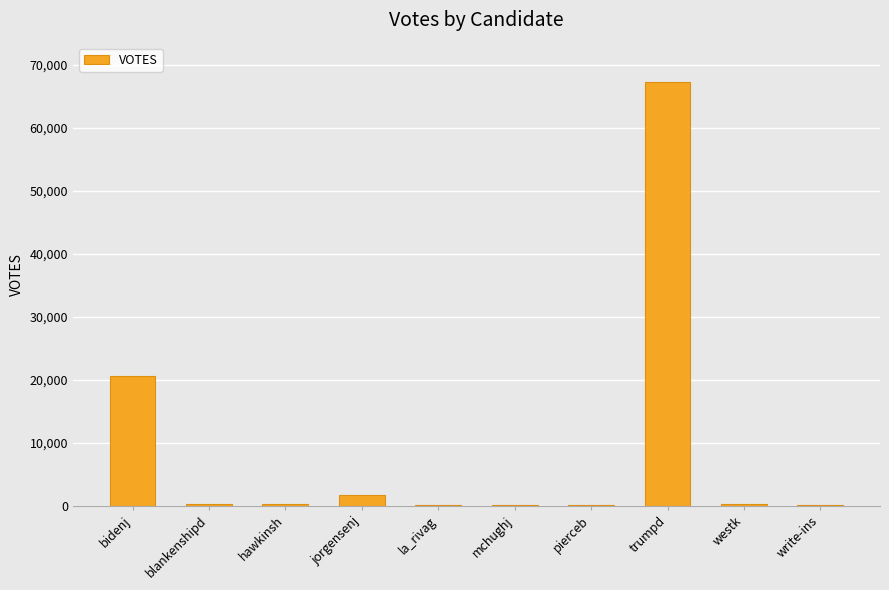

At which label is the value closest to 33656?

bidenj